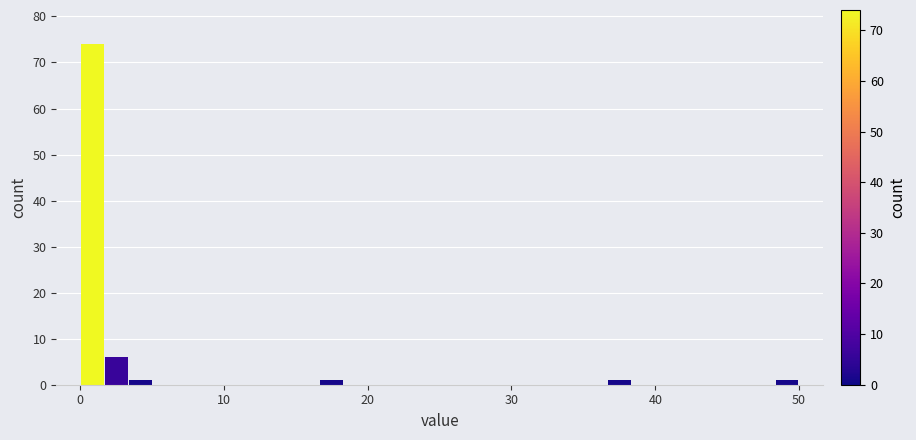

Around what value on the x-axis is the tallest bar? Give the approximate position of its centre, as read against the axis.

1